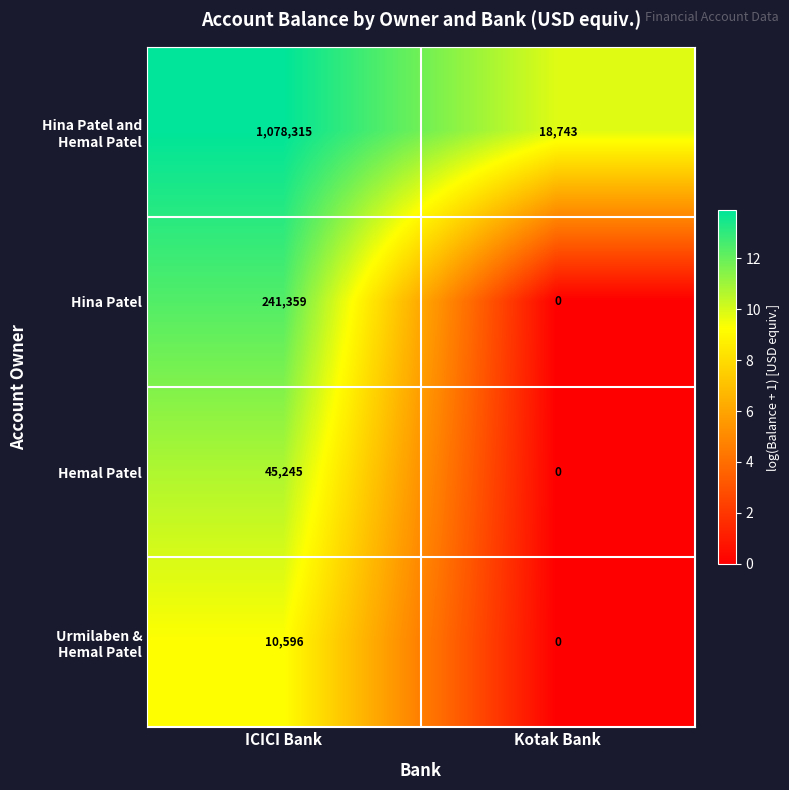

What is the difference between the highest and lowest values at ICICI Bank?

1067719